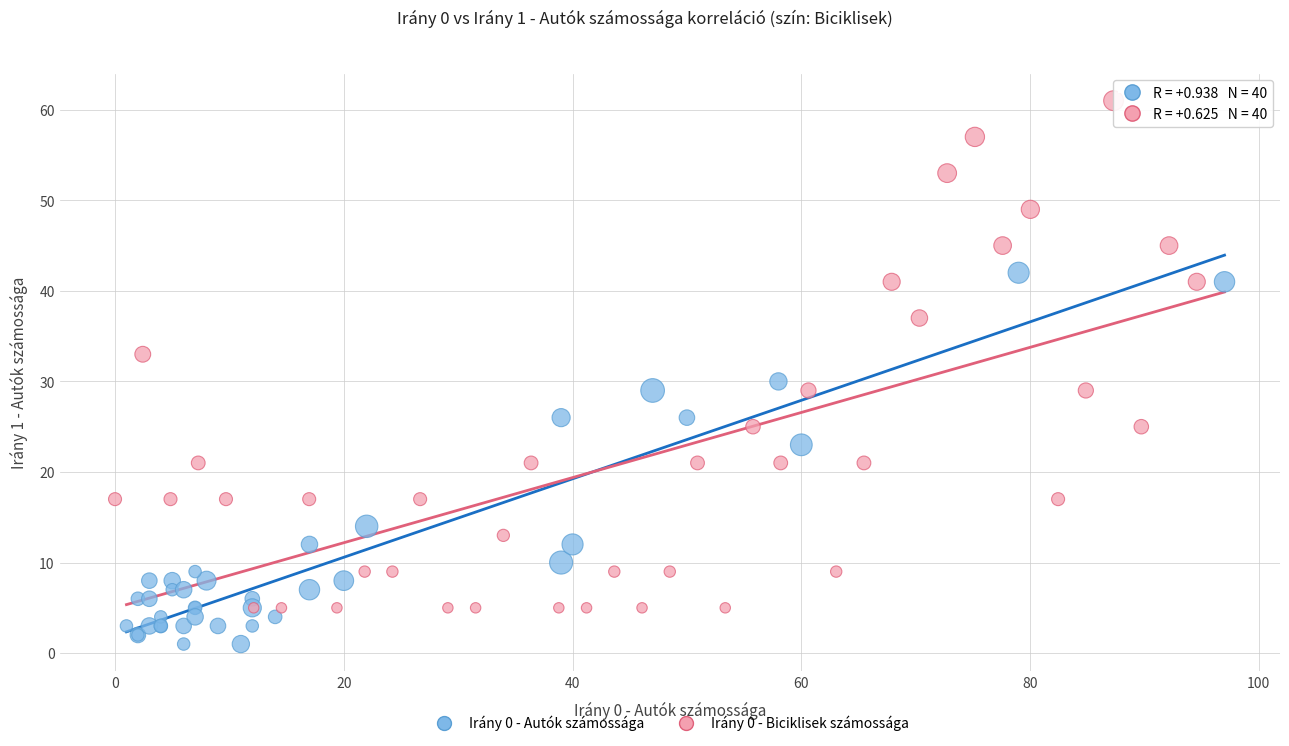

Which series has the widest spread of Y values?

Irány 0 - Biciklisek számossága